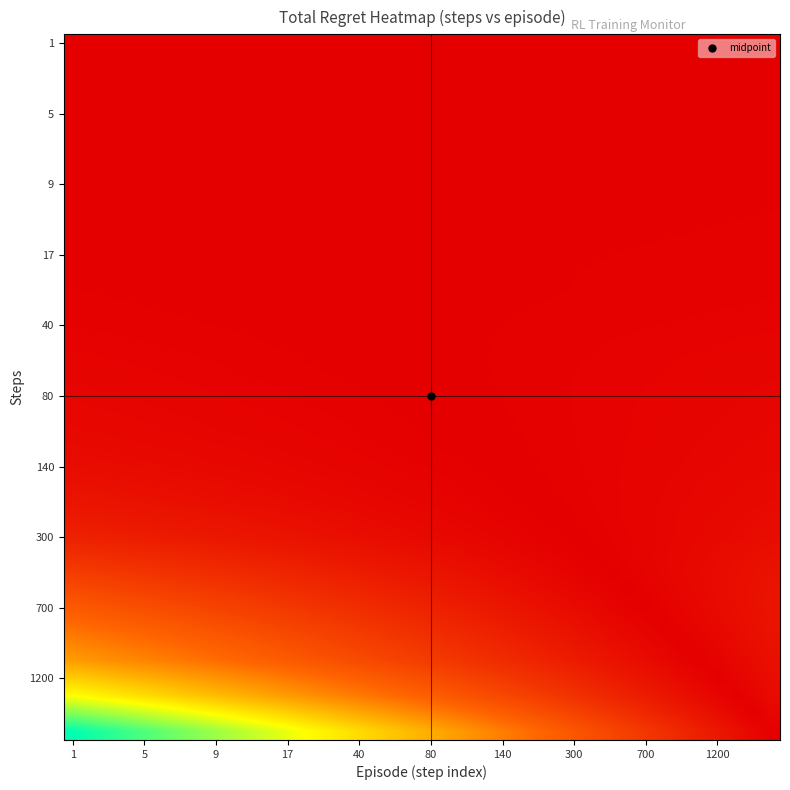

How many data points does each series have?

40